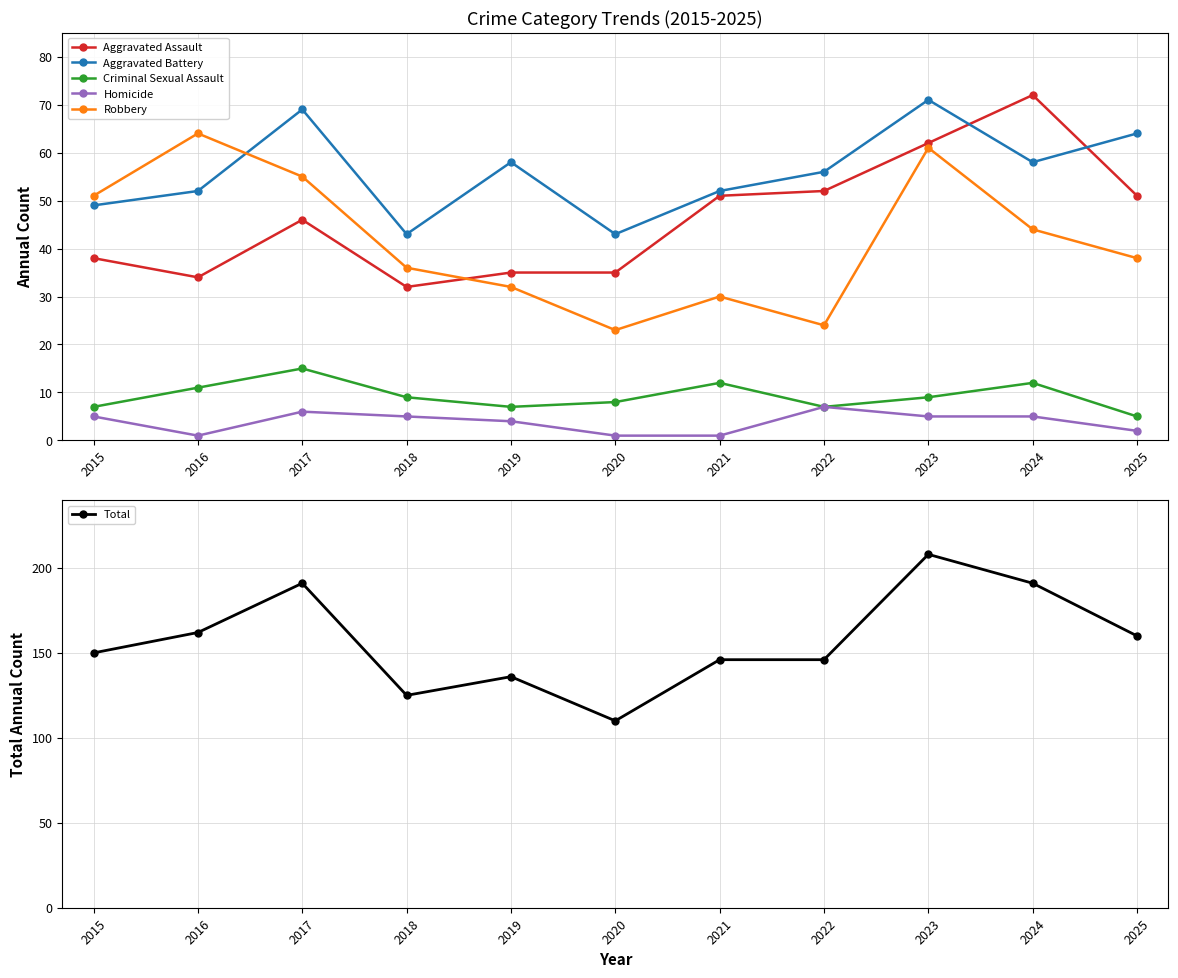

How many interior local valleys does the Aggravated Battery series have?

3